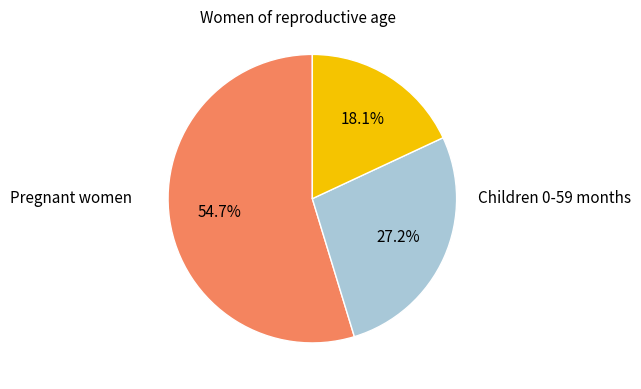

Does any single category account for the majority?

Yes